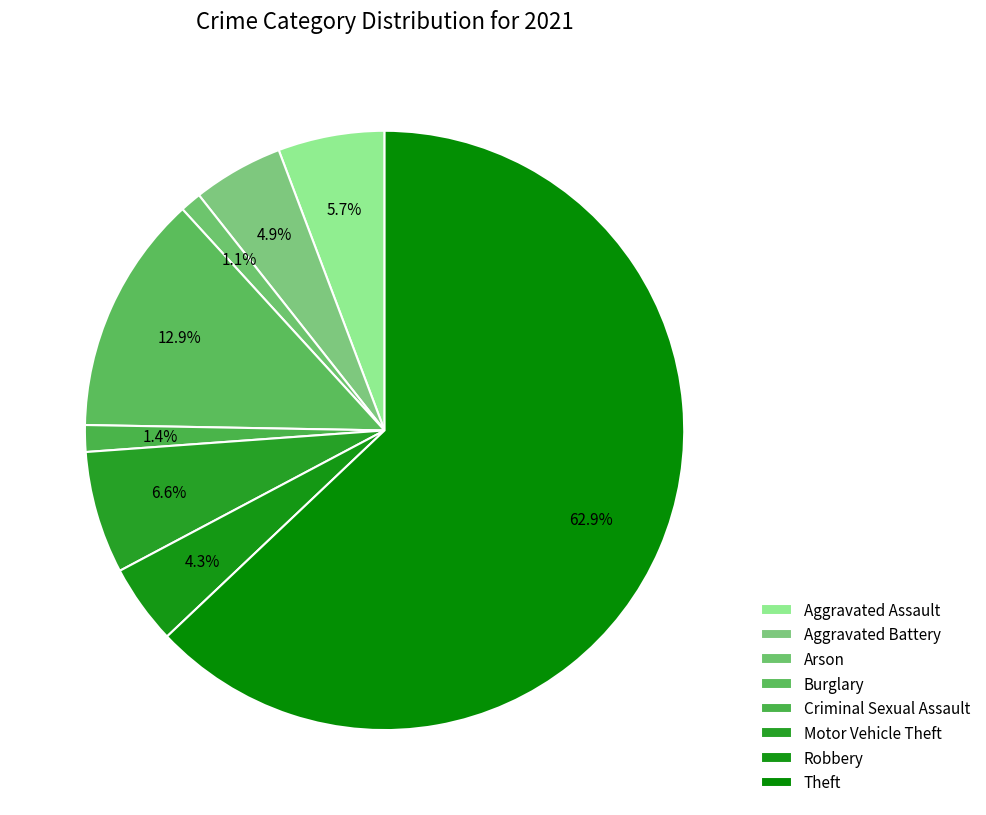

The Burglary slice represents 5% of the pie. True or false?

False